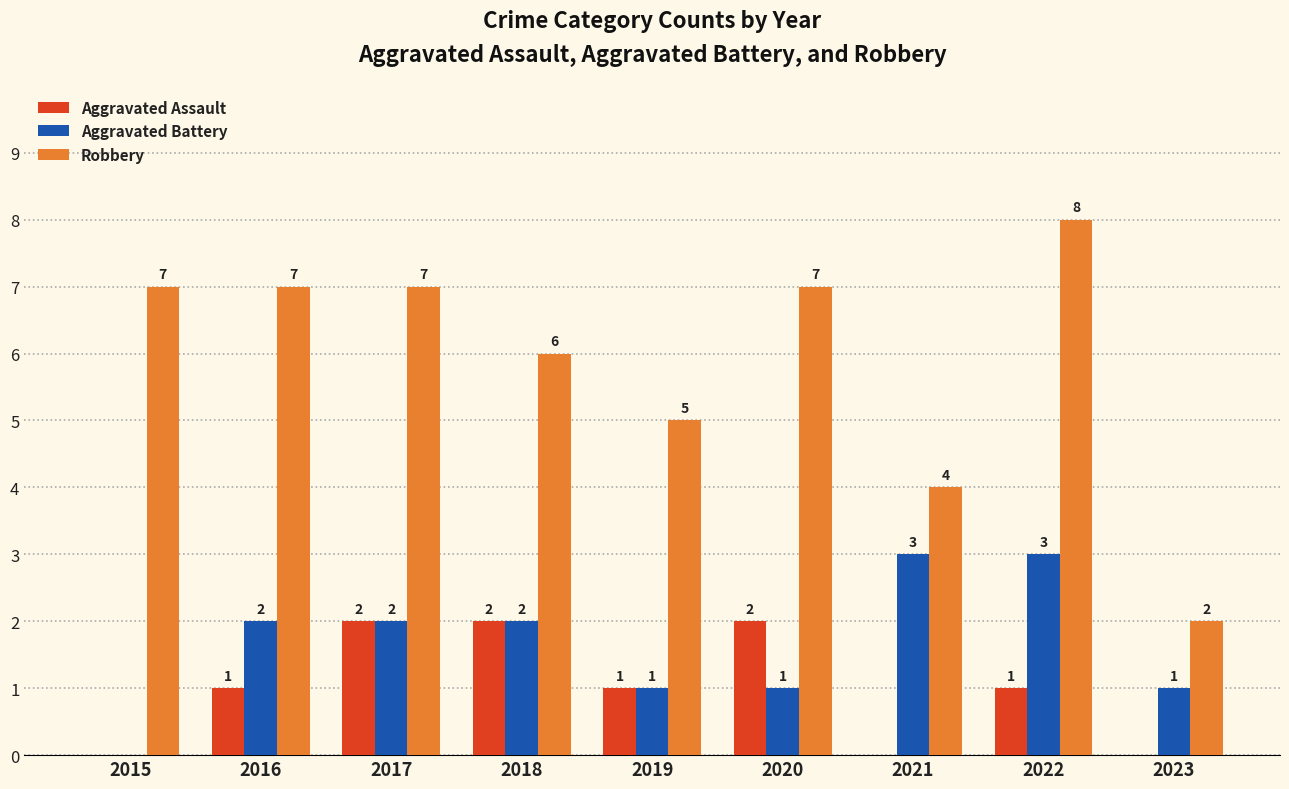

At which label is Robbery closest to 5?

2019